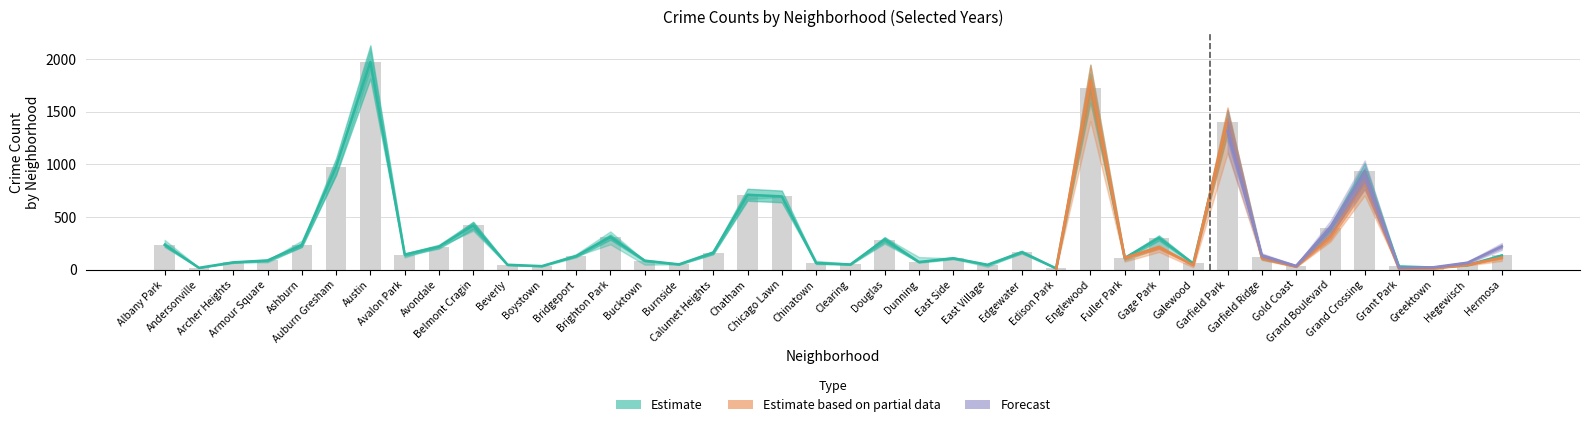

What is the sum of the 2020 values at Grant Park and Galewood?

50